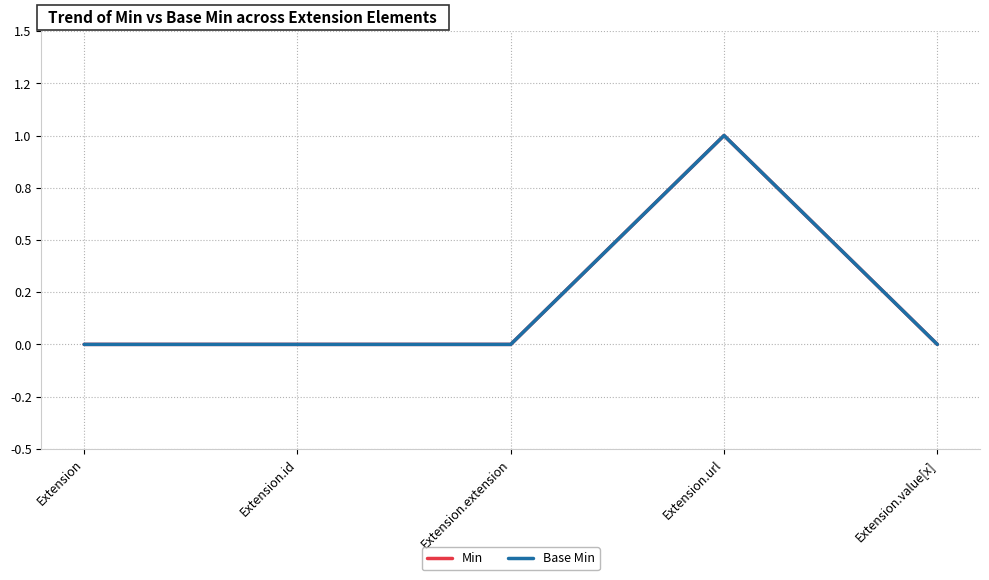

At which category is the sum across all series the highest?

Extension.url